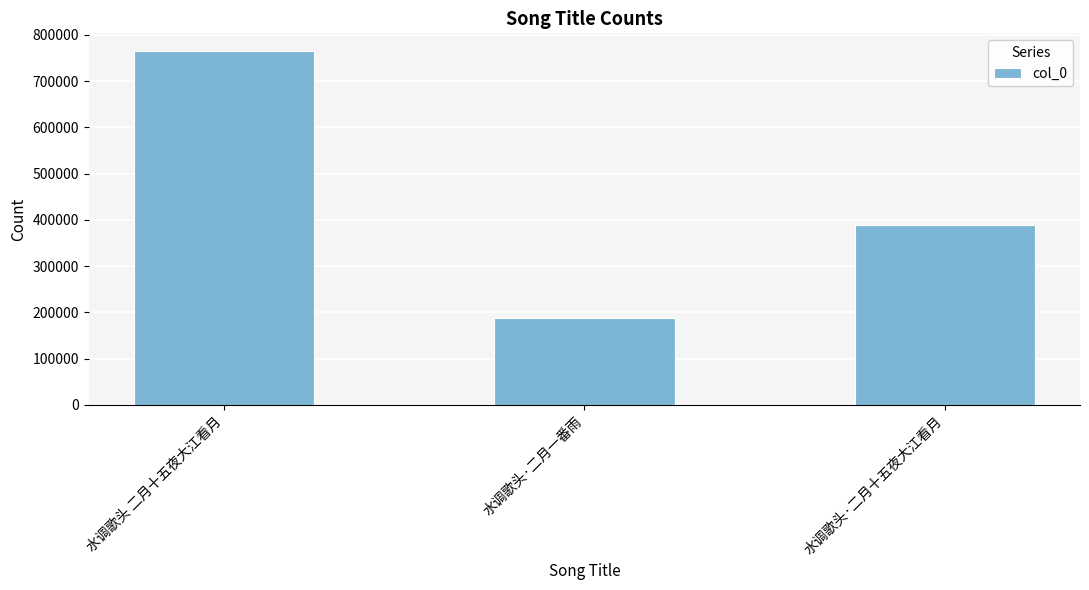

Reading left to right, list all the values displayed in this chart.

764915	188236	389471